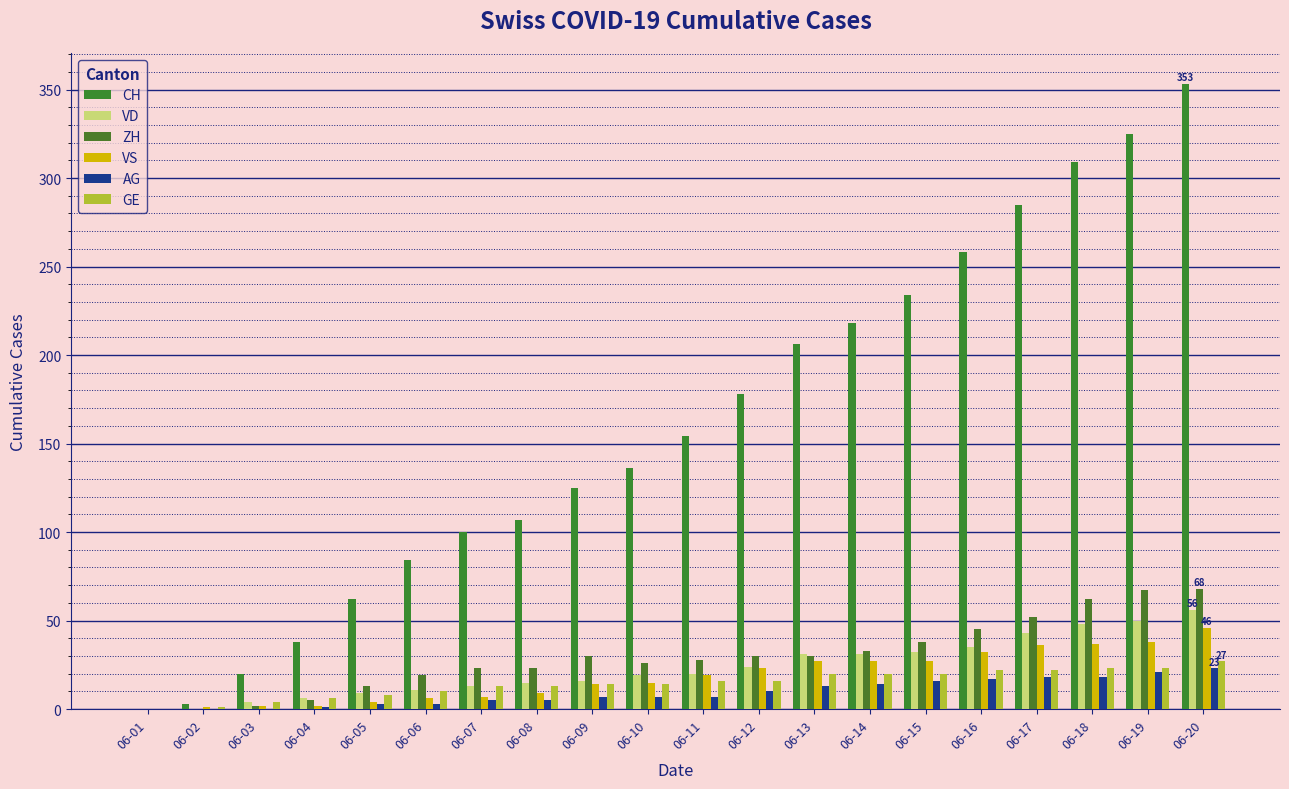

Rank the series by their maximum value, from highest to lowest.

CH, ZH, VD, VS, GE, AG